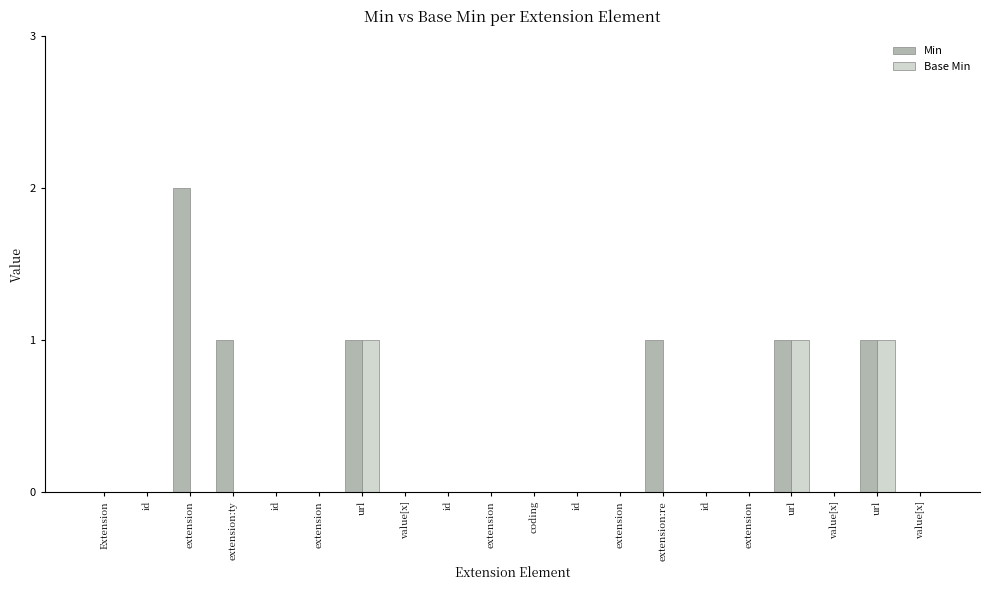

Reading left to right, extract all data points from this chart.

Min: 0	0	2	1	0	0	1	0	0	0	0	0	0	1	0	0	1	0	1	0
Base Min: 0	0	0	0	0	0	1	0	0	0	0	0	0	0	0	0	1	0	1	0